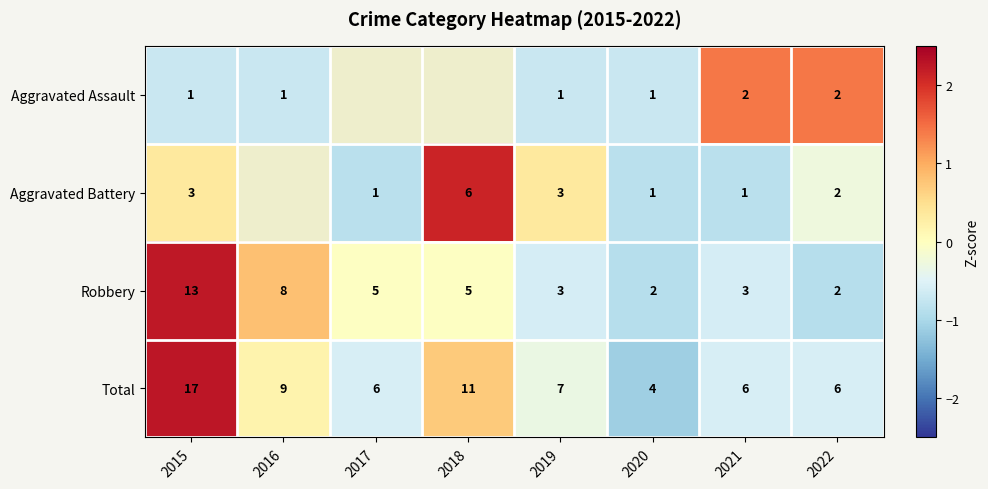

At 2016, list the series in order from smallest to largest.

Aggravated Assault, Aggravated Battery, Total, Robbery